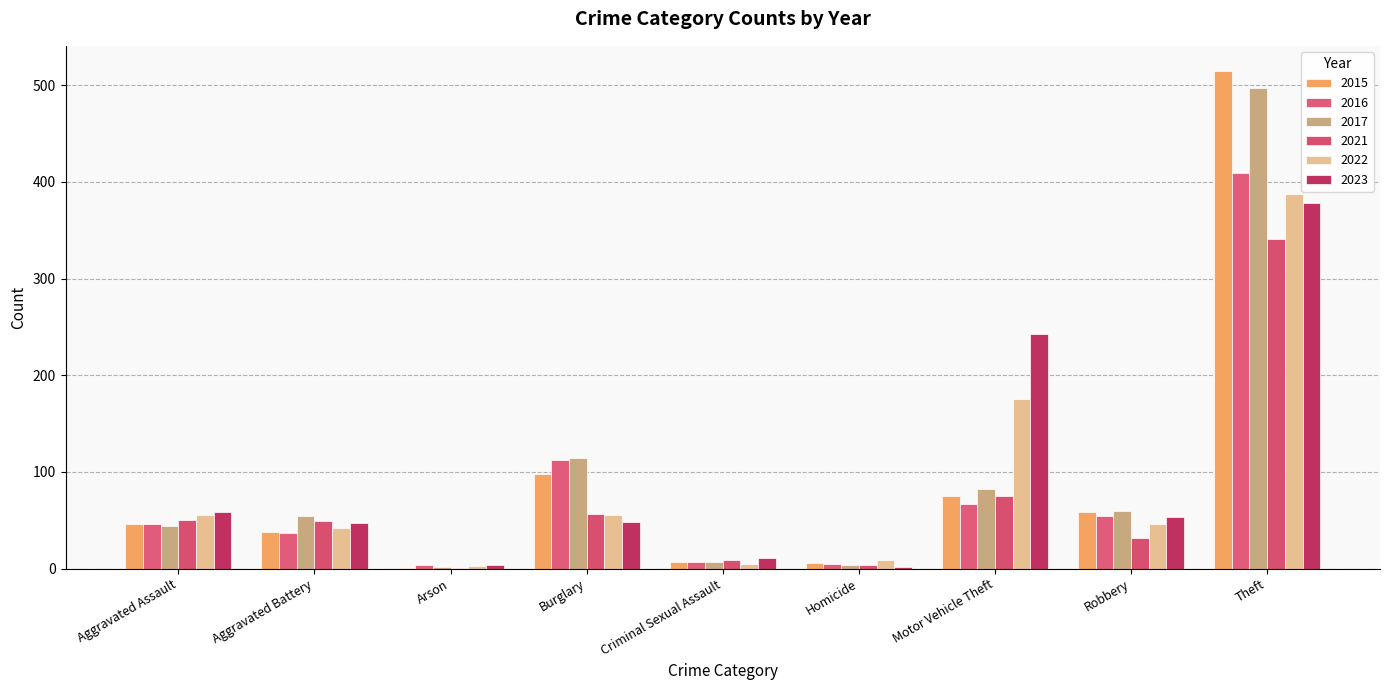

What is the average value of the 2023 series?

94